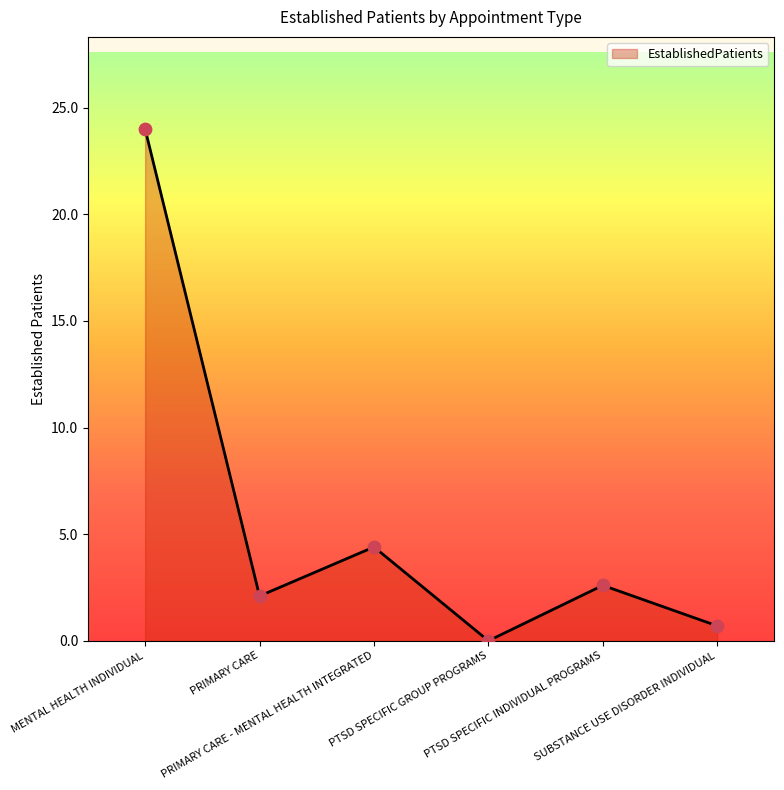

Which has a higher value, PRIMARY CARE or MENTAL HEALTH INDIVIDUAL?

MENTAL HEALTH INDIVIDUAL